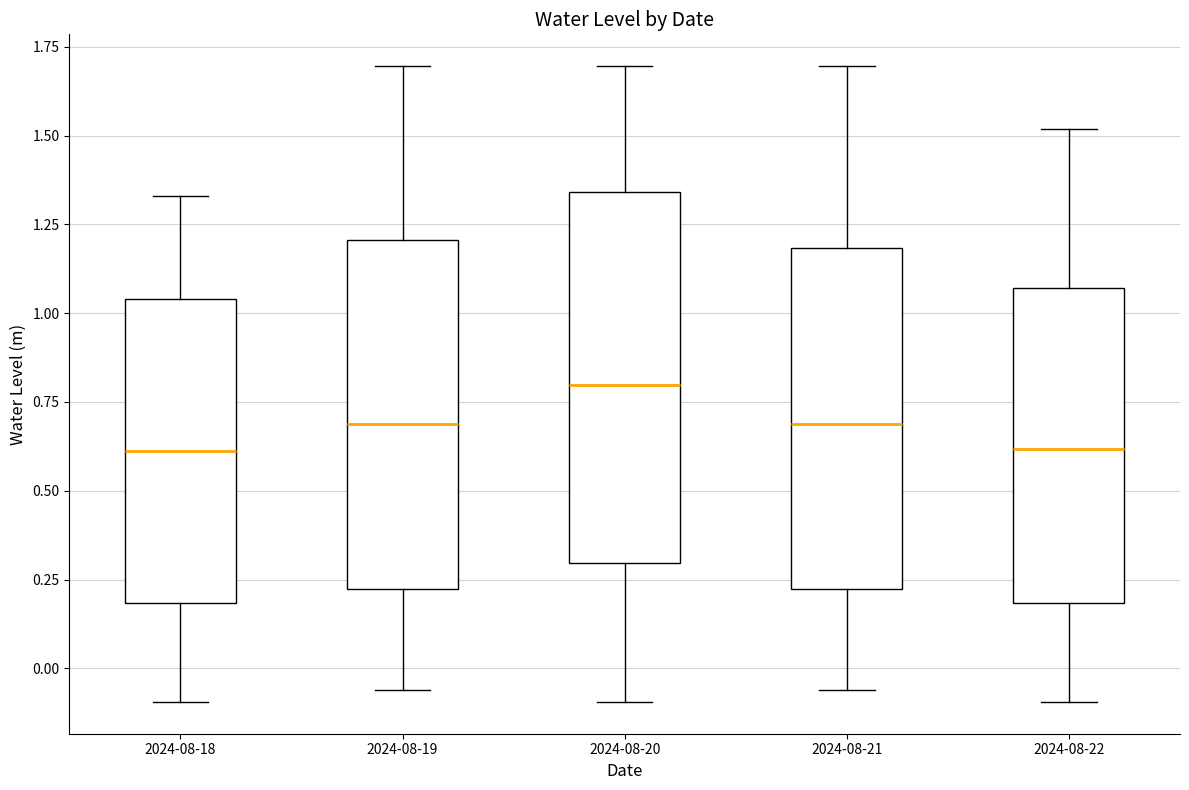

Which box has the highest median line?

2024-08-20